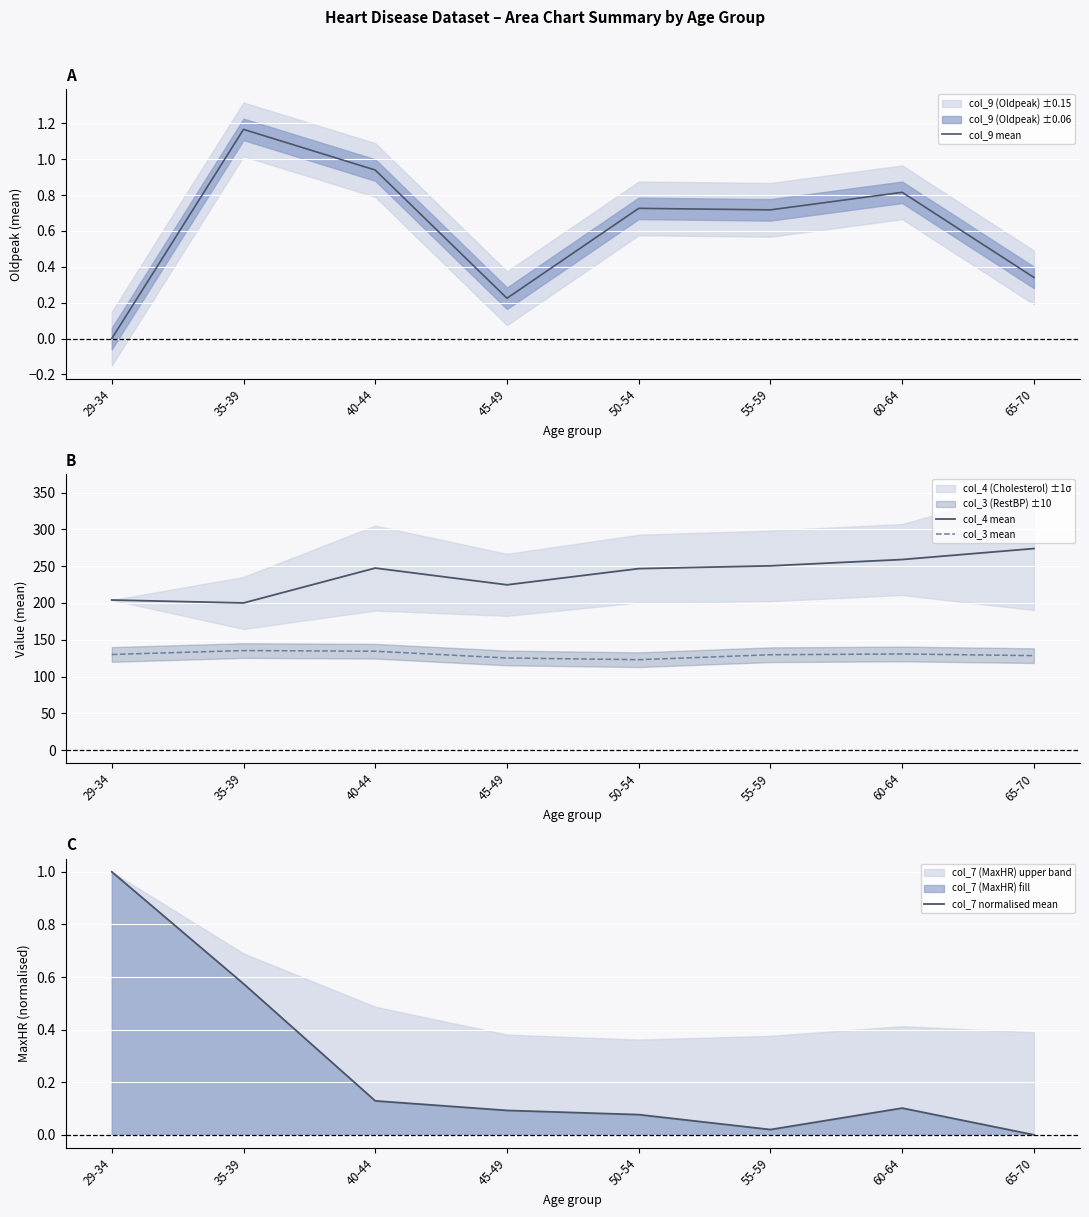

What is the total value across all series at 45-49?

350.2